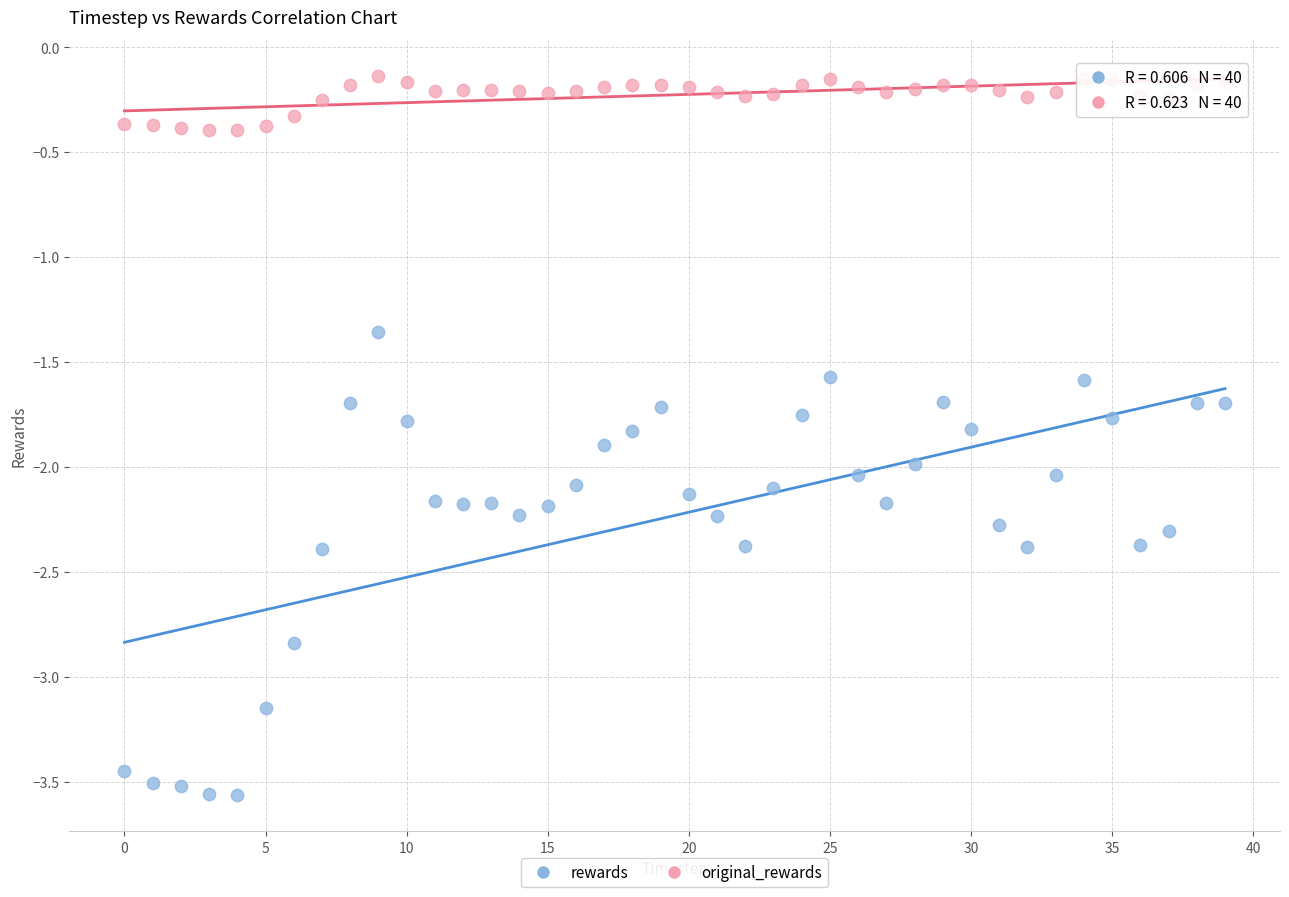

Which series has the largest Y range (max minus min)?

rewards